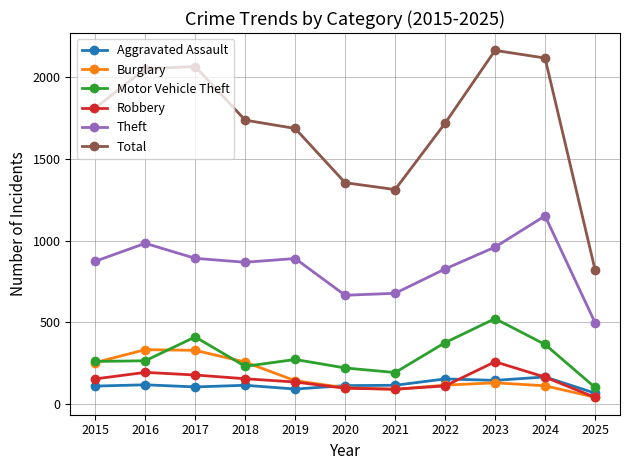

True or false: Burglary and Robbery cross at least once.

True